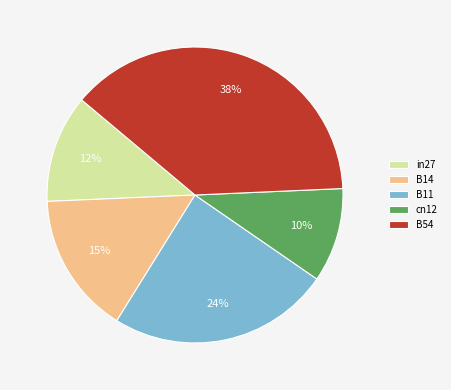

How many segments does this pie chart have?

5